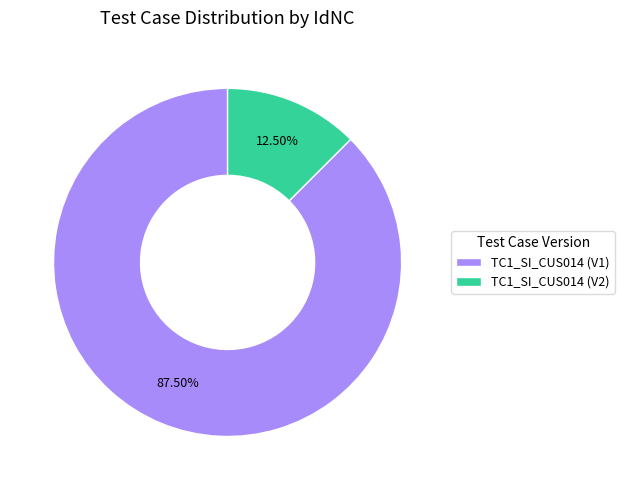

Do TC1_SI_CUS014 (V2) and TC1_SI_CUS014 (V1) together represent more than half of the pie?

Yes